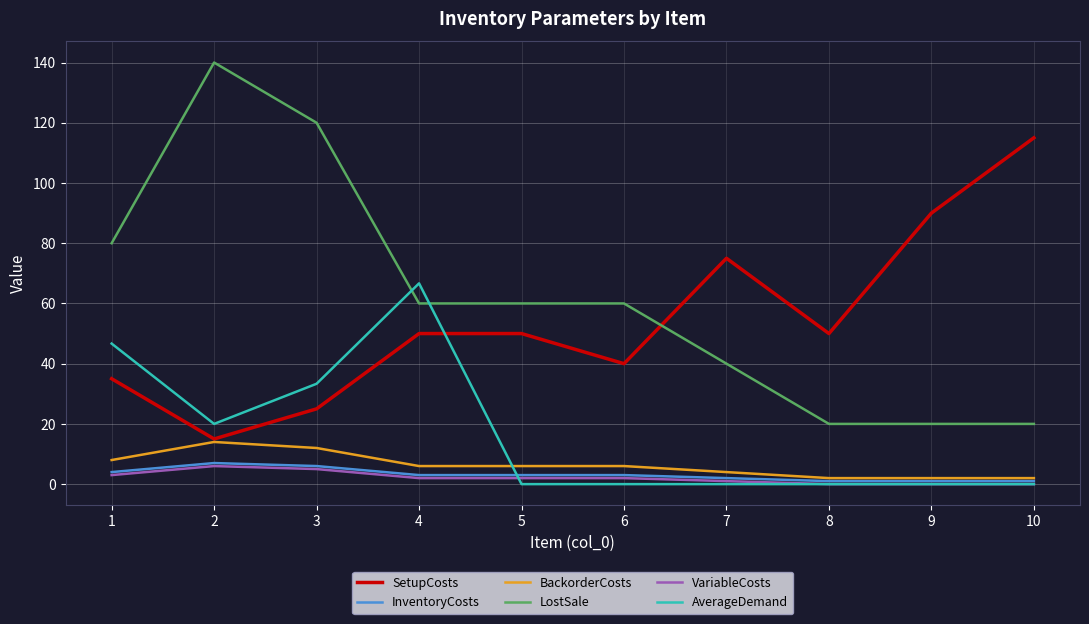

True or false: BackorderCosts and LostSale intersect in this chart.

False